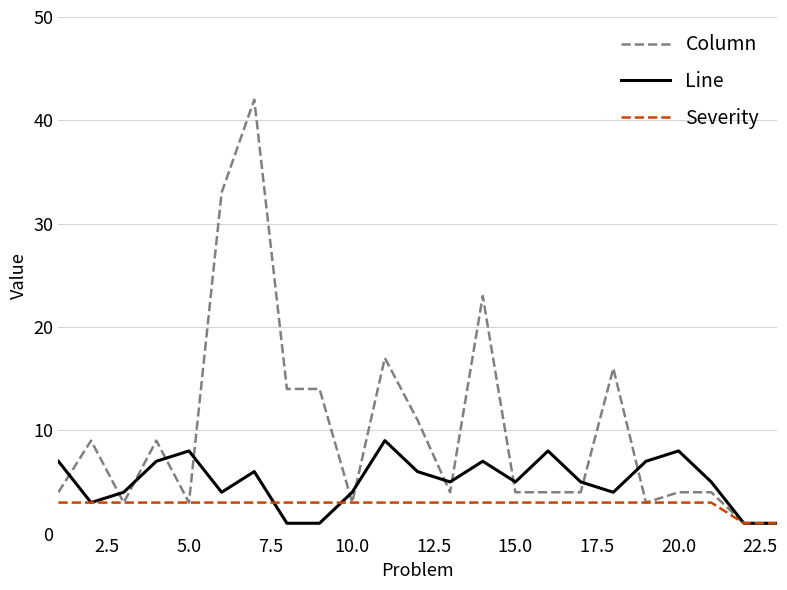

Reading left to right, extract all data points from this chart.

Column: 4	9	3	9	3	33	42	14	14	3	17	11	4	23	4	4	4	16	3	4	4	1	1
Line: 7	3	4	7	8	4	6	1	1	4	9	6	5	7	5	8	5	4	7	8	5	1	1
Severity: 3	3	3	3	3	3	3	3	3	3	3	3	3	3	3	3	3	3	3	3	3	1	1